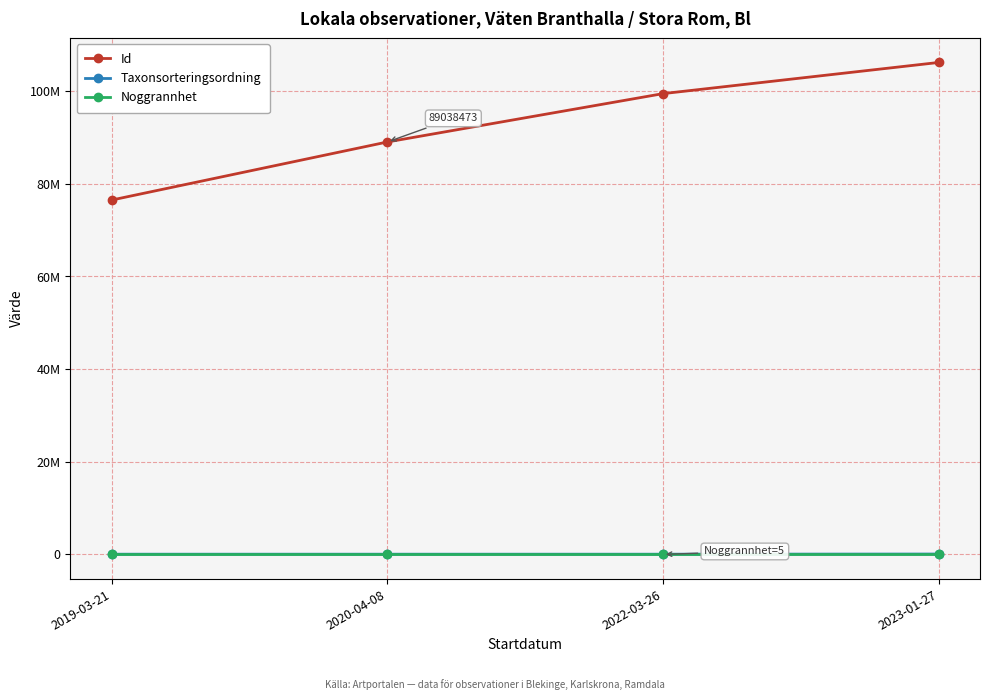

What are all the series names shown in the legend?

Id, Taxonsorteringsordning, Noggrannhet